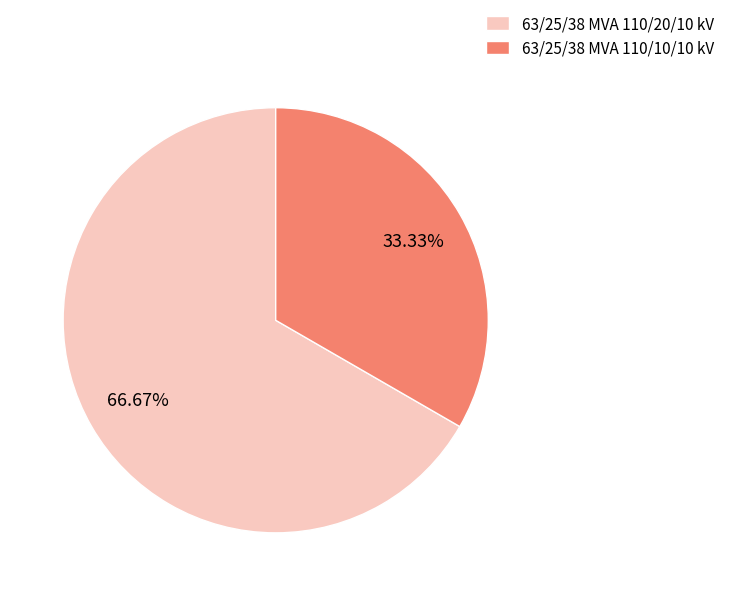

What percentage is the 63/25/38 MVA 110/10/10 kV slice, to the nearest percent?

33%